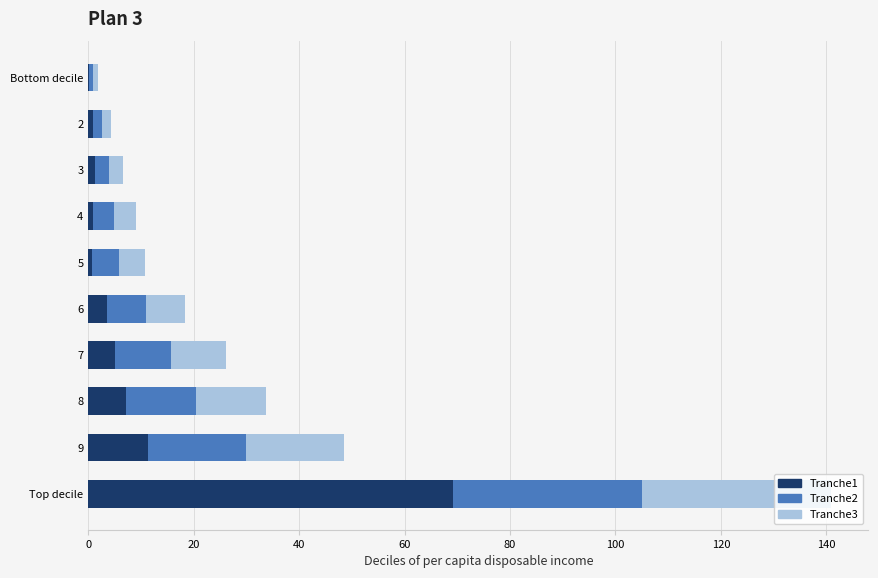

At which category is the sum across all series the highest?

Top decile